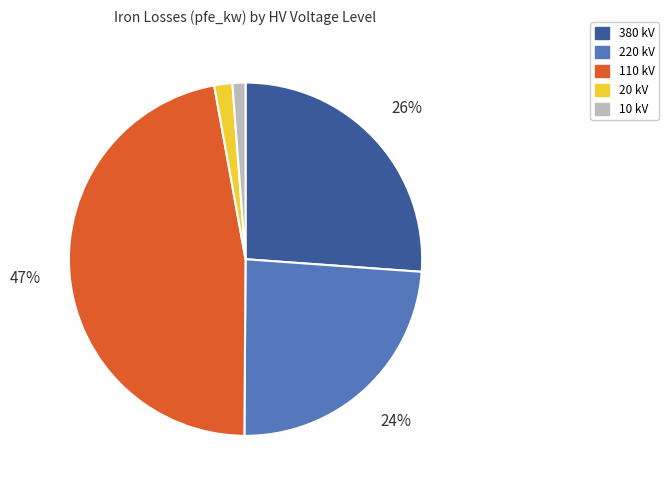

To the nearest percent, what is the difference between the largest and smallest slice percentages?

46%